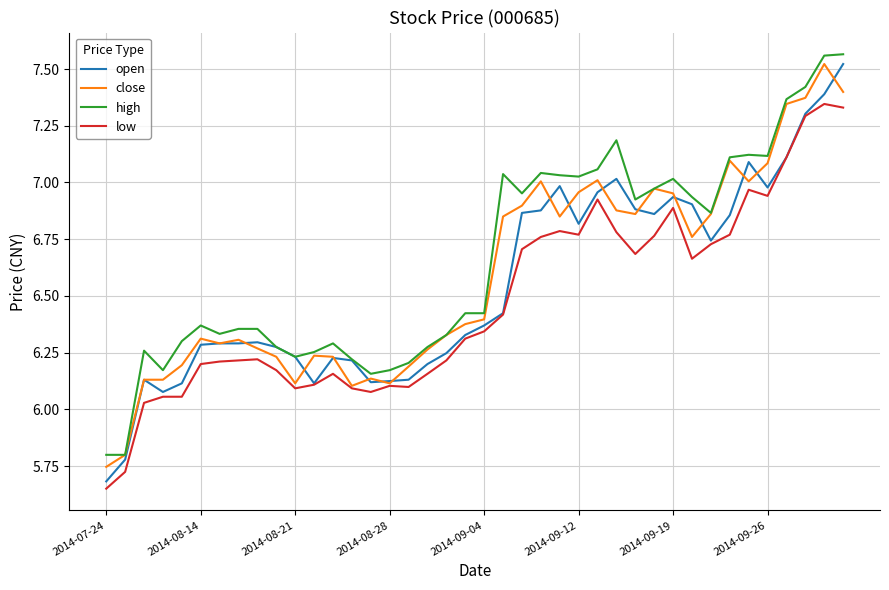

True or false: high and low cross at least once.

False